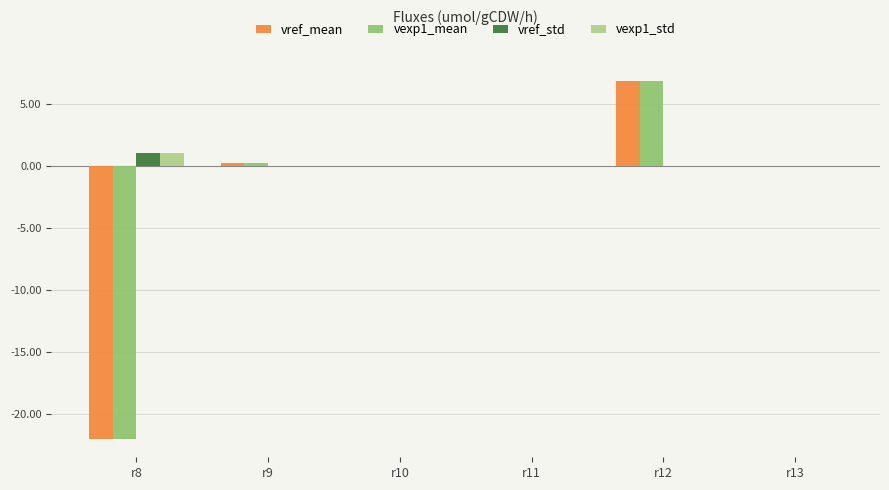

Reading left to right, transcribe all the data shown in this chart.

vref_mean: -22.0	0.3	0.1	-0.0	6.8	-0.0
vexp1_mean: -22.0	0.3	0.1	-0.0	6.8	-0.0
vref_std: 1.1	0.0	0.0	0.0	0.0	0.0
vexp1_std: 1.1	0.0	0.0	0.0	0.0	0.0